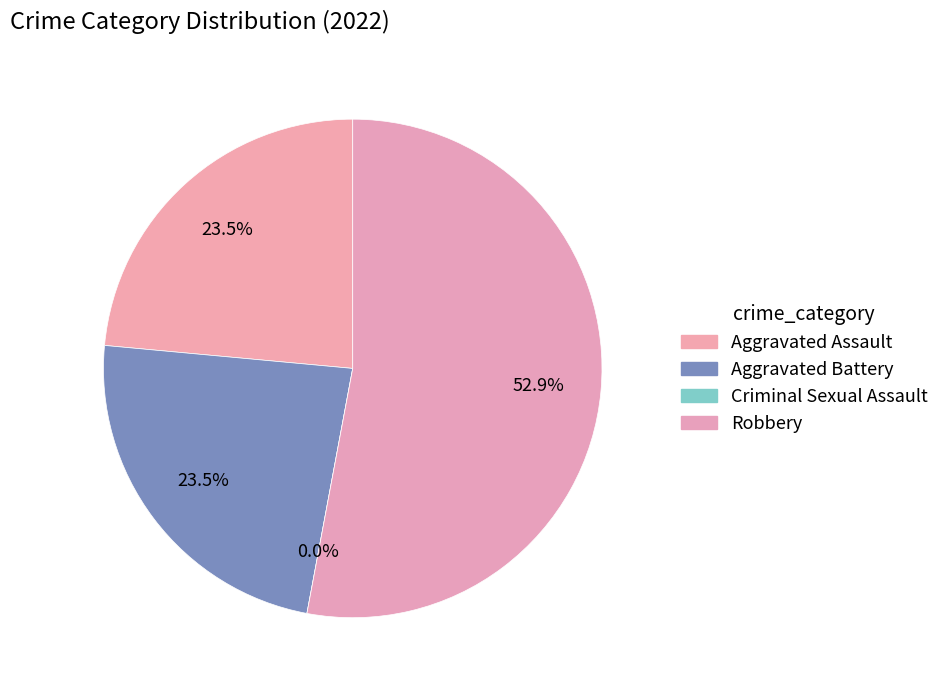

Is Criminal Sexual Assault the majority of the pie?

No